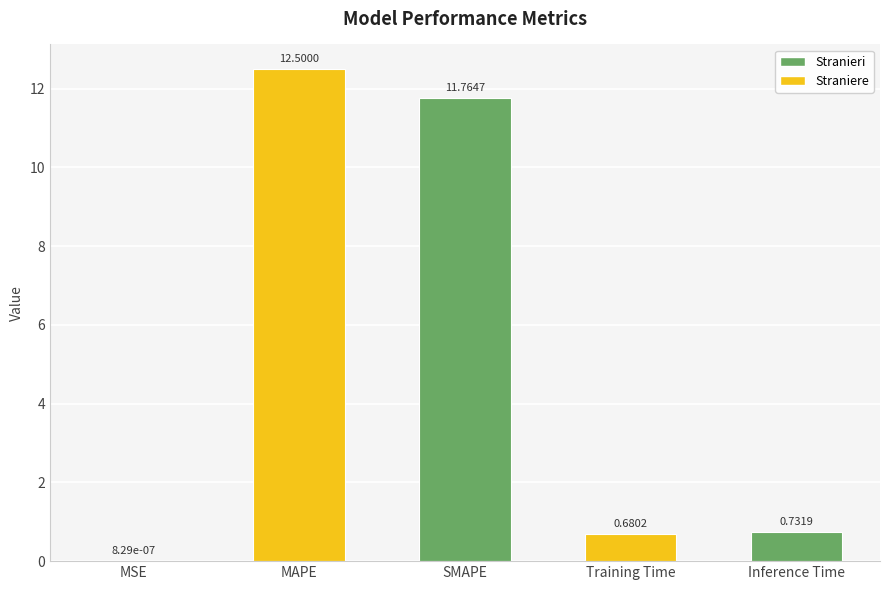

Are the bars horizontal?

No